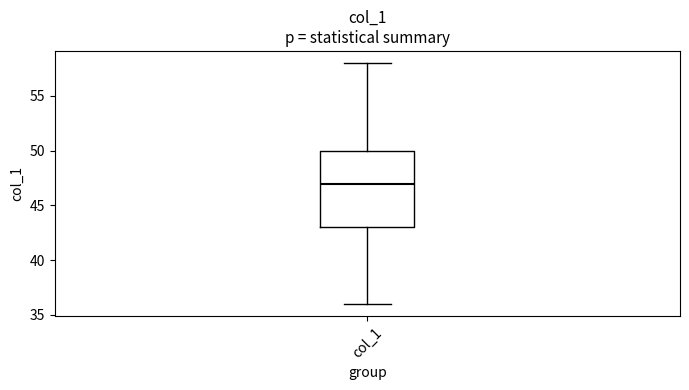

Where does the median line of the box for col_1 sit on the y-axis? The values are not printed on the chart, so give them approximately, as read against the axis.

47